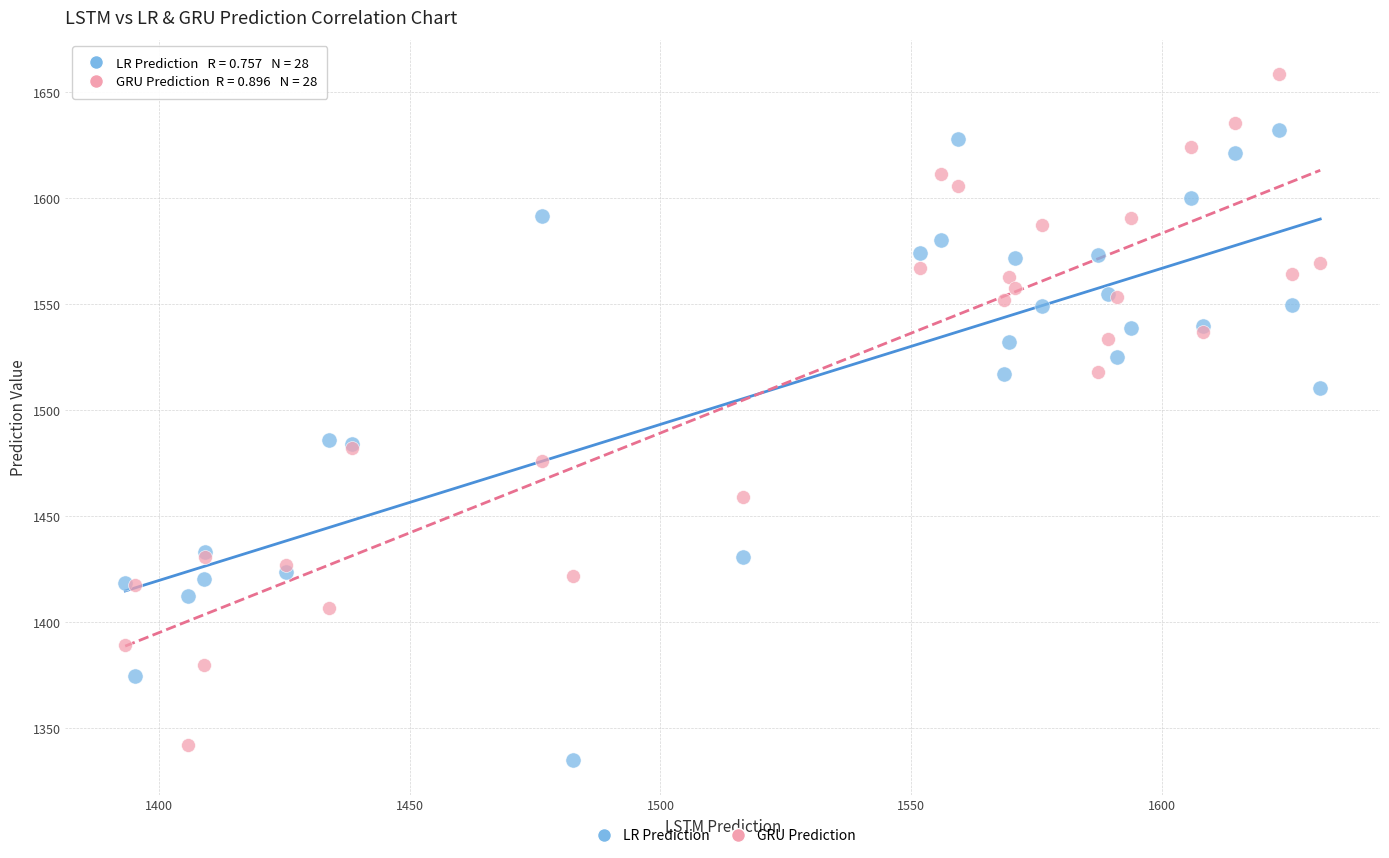

Which series contains the highest Y value?

GRU Prediction